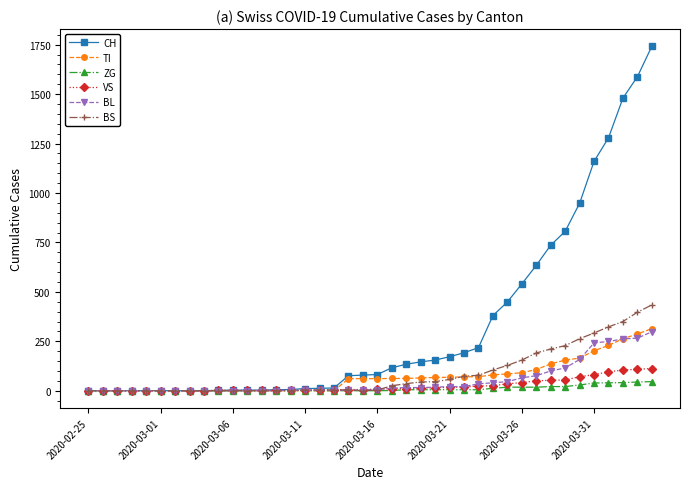

At how many categories does at least one series exceed 515?

10